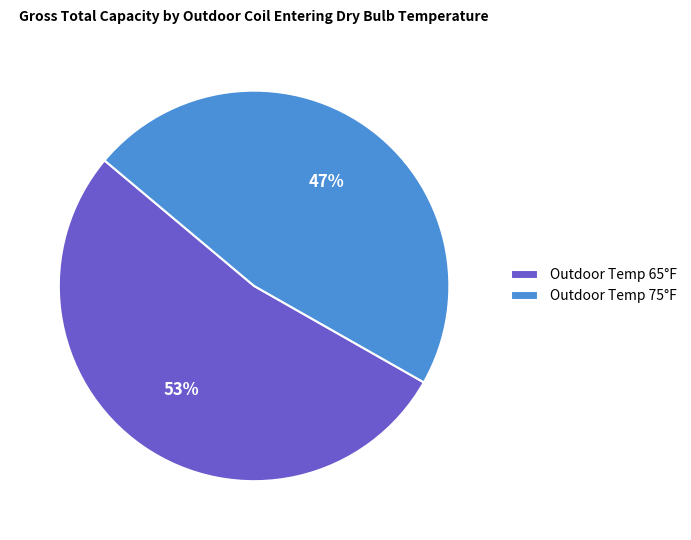

To the nearest percent, what percentage of the pie is Outdoor Temp 65°F?

53%